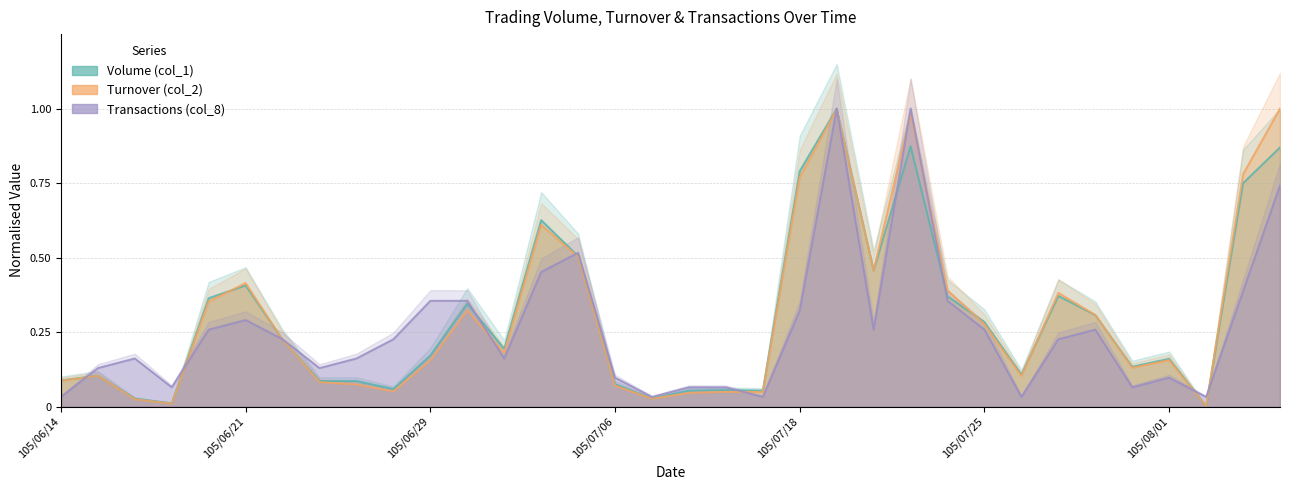

What is the difference between the Transactions (col_8) values at 26 and 21?

1.0